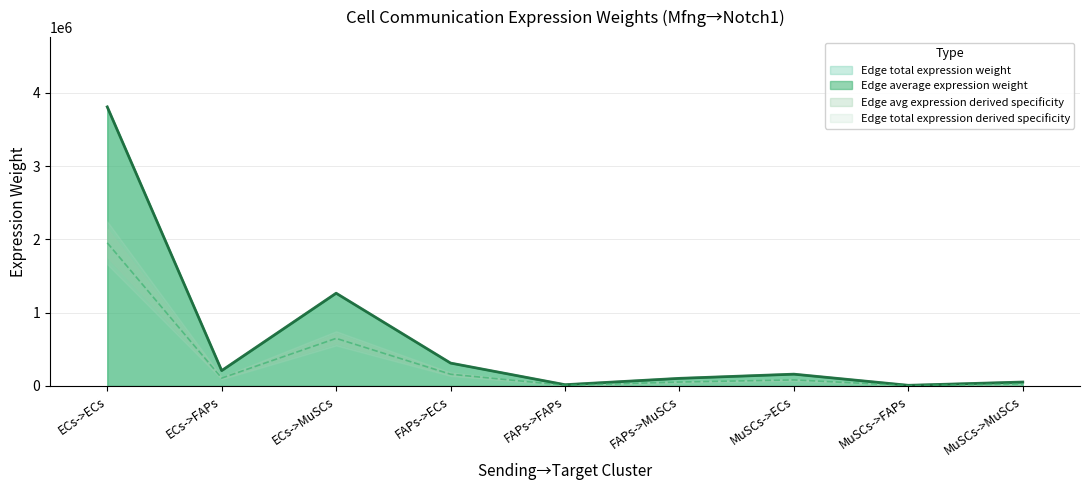

How many data points in Edge total expression weight are above 160888?

5